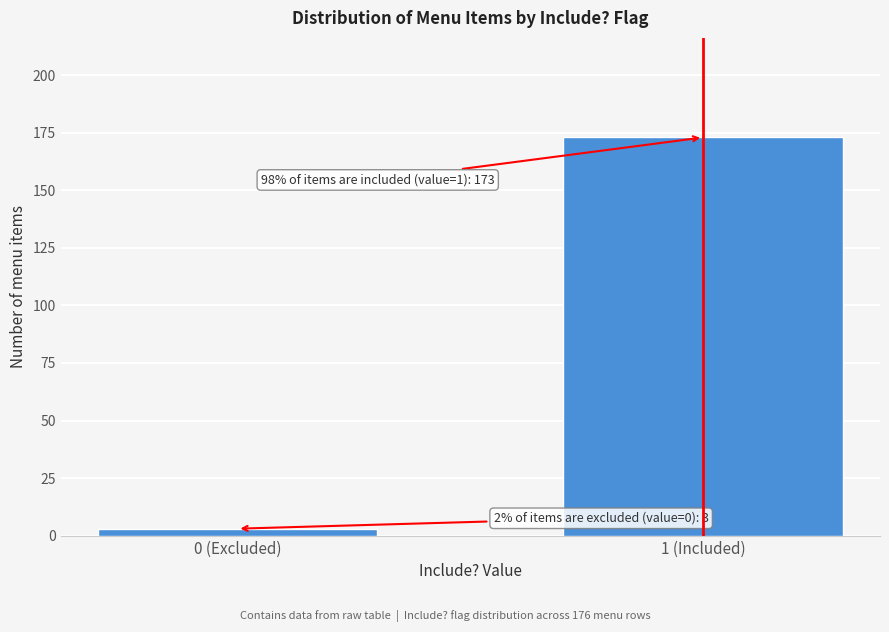

Reading right to left, list all the values displayed in this chart.

173	3